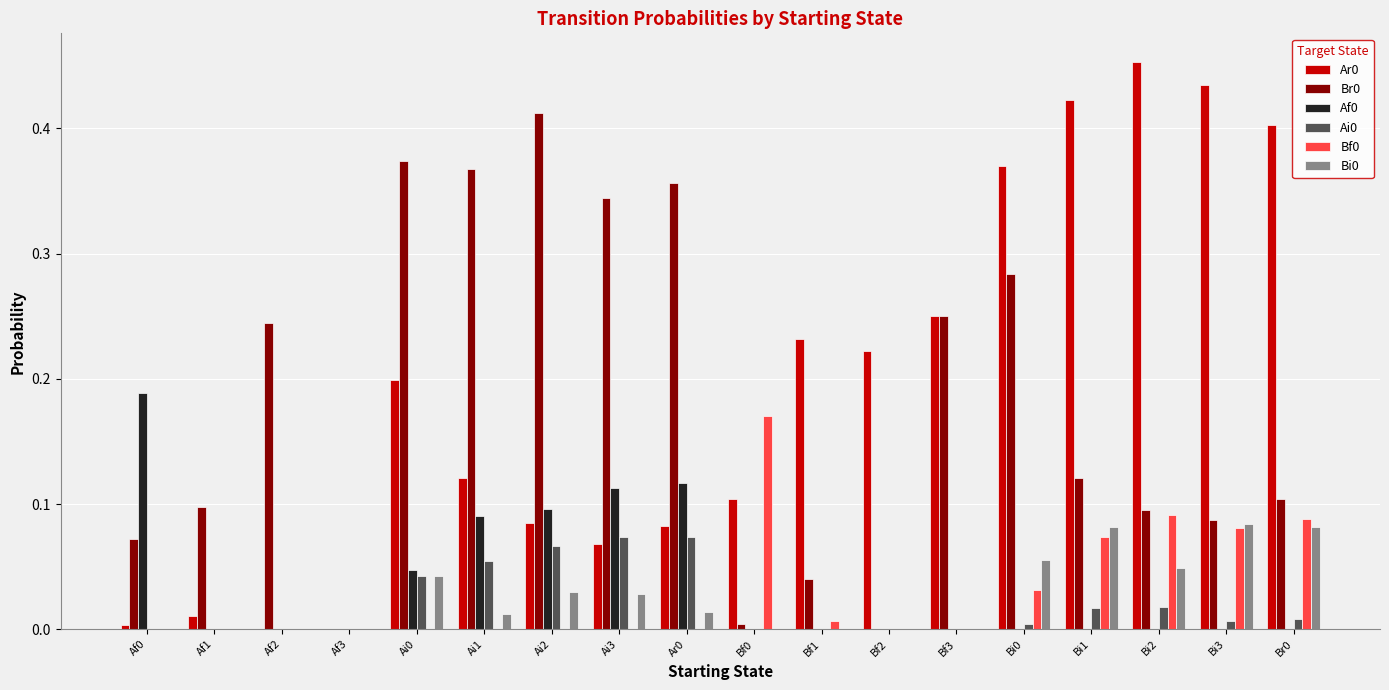

What is the sum of all Ar0 values?

3.5